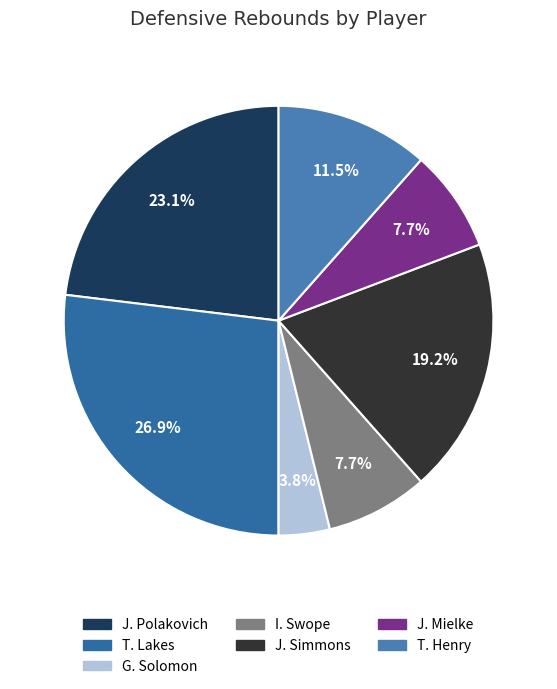

To the nearest percent, what percentage of the pie is G. Solomon?

4%